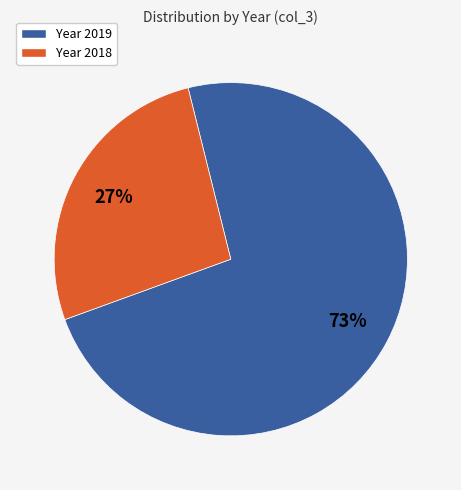

Is there a majority slice in this chart?

Yes